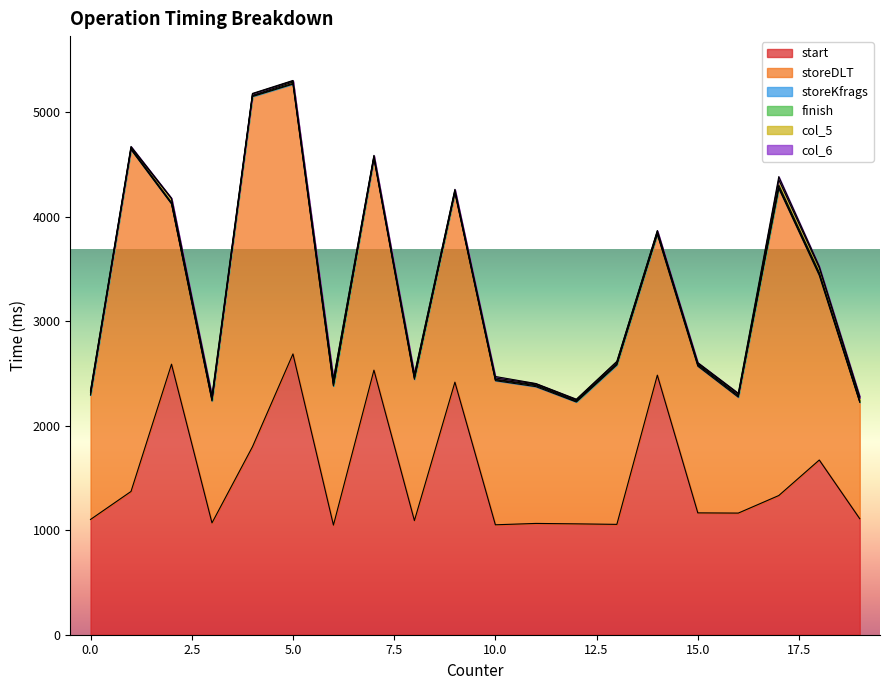

Reading left to right, what are all the values shown in this chart?

start: 0=1103	3=1070	6=1049	18=1672	17=1332	1=1371	9=2417	5=2687	4=1799	13=1056	14=2484	2=2589	7=2532	16=1164	10=1052	19=1110	12=1061	11=1065	8=1092	15=1166
storeDLT: 0=1190	3=1167	6=1331	18=1766	17=2939	1=3272	9=1813	5=2582	4=3351	13=1525	14=1348	2=1534	7=2025	16=1109	10=1379	19=1114	12=1166	11=1309	8=1352	15=1404
storeKfrags: 0=7	3=6	6=5	18=12	17=11	1=5	9=6	5=7	4=6	13=7	14=9	2=6	7=8	16=11	10=8	19=5	12=5	11=10	8=10	15=10
finish: 0=19	3=12	6=16	18=16	17=20	1=8	9=7	5=13	4=5	13=8	14=9	2=7	7=6	16=6	10=5	19=10	12=7	11=7	8=7	15=8
col_5: 0=12	3=20	6=37	18=45	17=52	1=9	9=13	5=10	4=14	13=15	14=13	2=37	7=11	16=14	10=13	19=28	12=9	11=9	8=25	15=10
col_6: 0=6	3=14	6=8	18=15	17=30	1=8	9=6	5=5	4=5	13=5	14=5	2=5	7=5	16=7	10=14	19=13	12=6	11=4	8=6	15=6